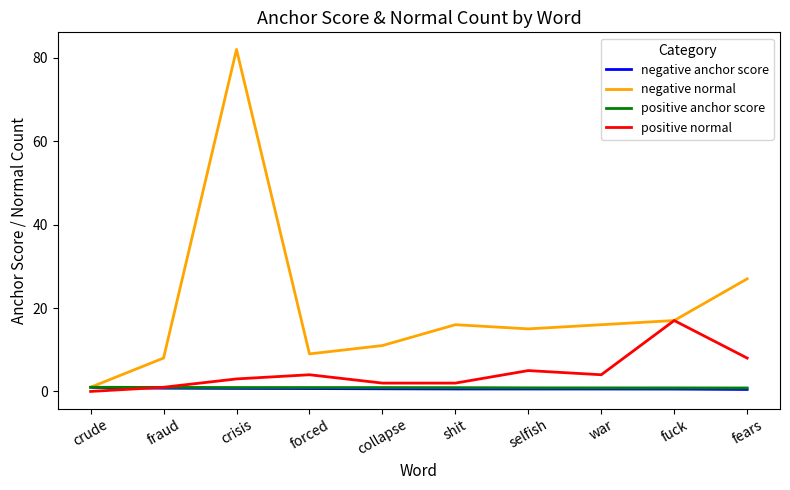

Which series has the largest range (max minus min)?

negative normal